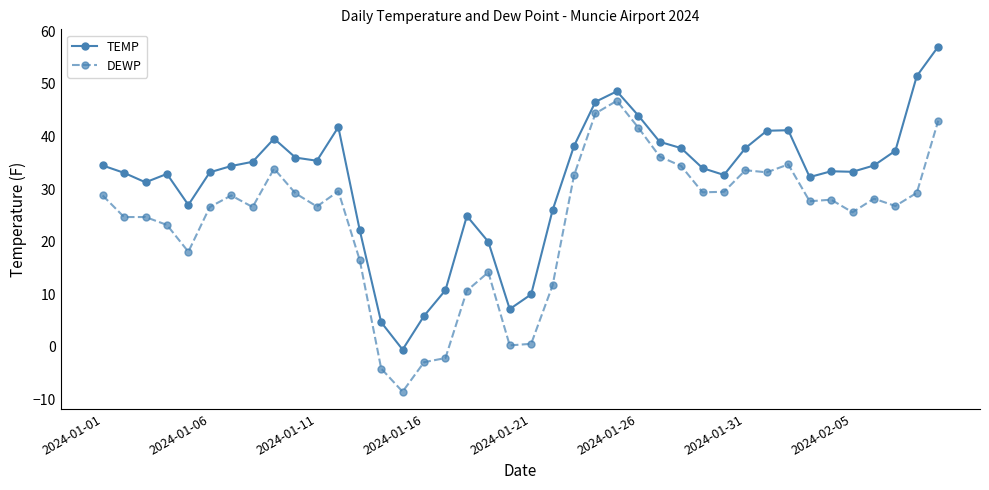

Which series has the widest spread of values?

TEMP